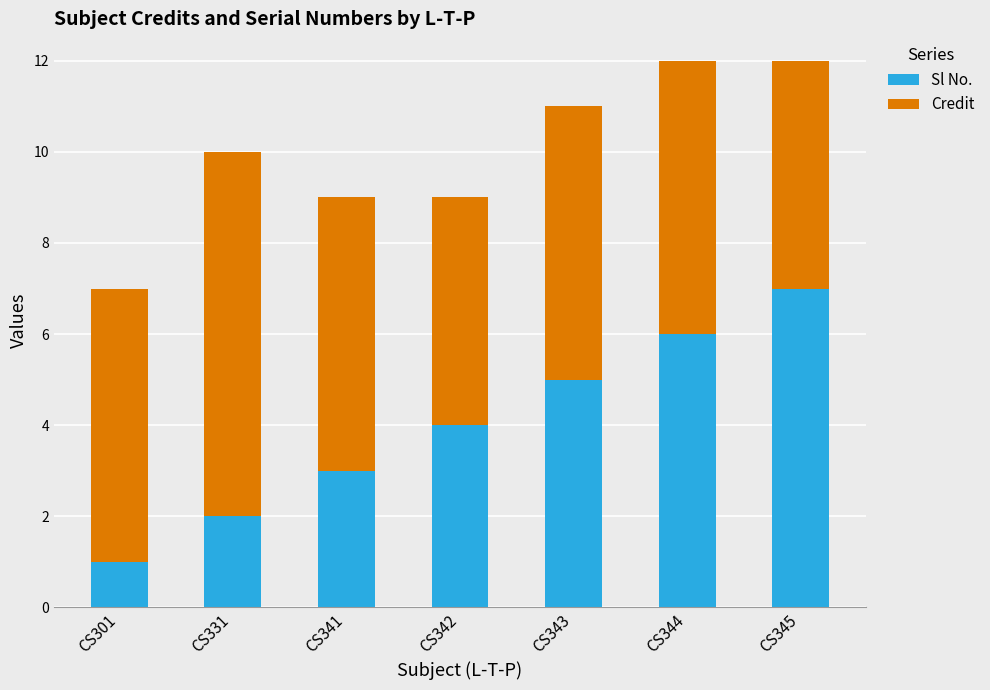

Count the number of categories in the chart.

7